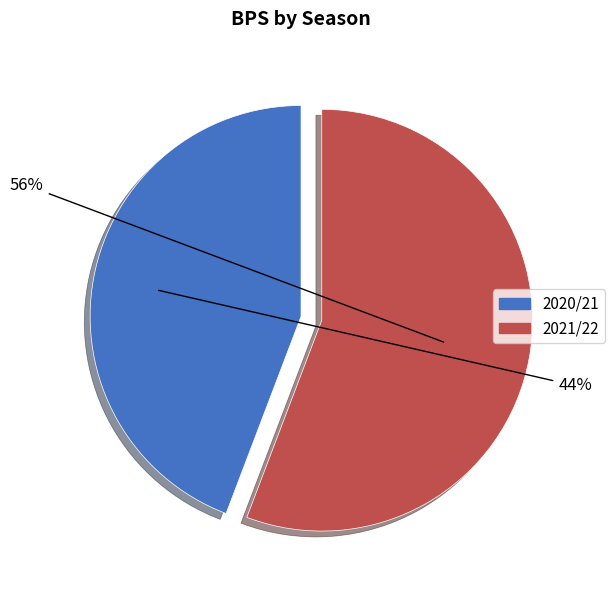

What is the smallest slice in the pie chart?

2020/21